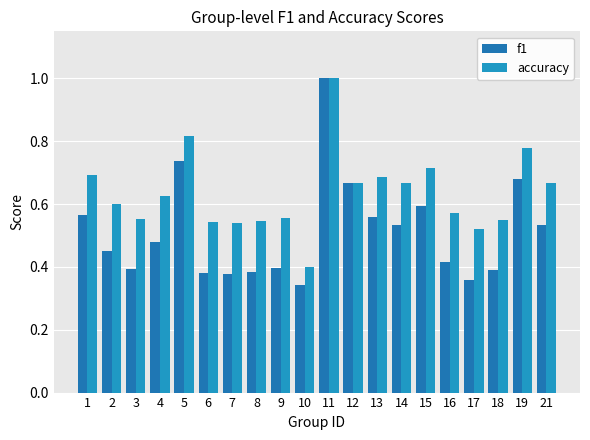

How many bars are there in each group?

2